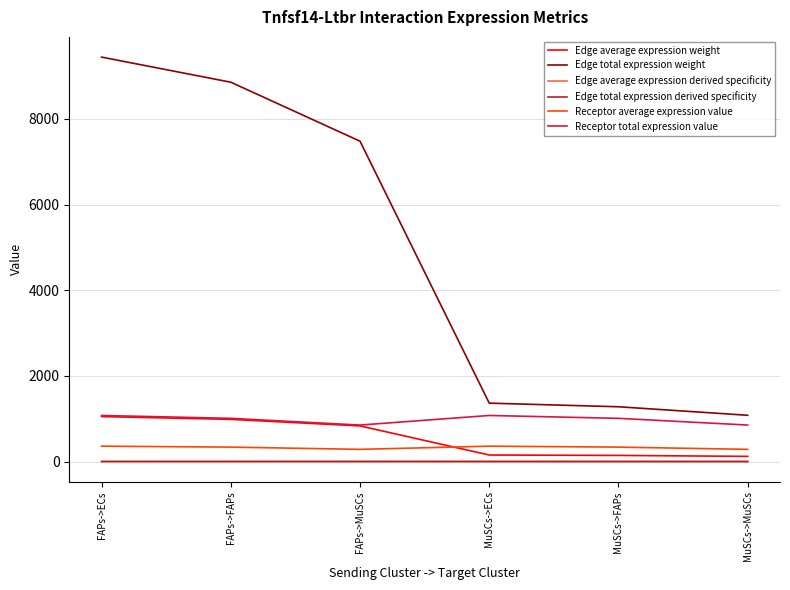

What position from the left is FAPs->ECs?

1